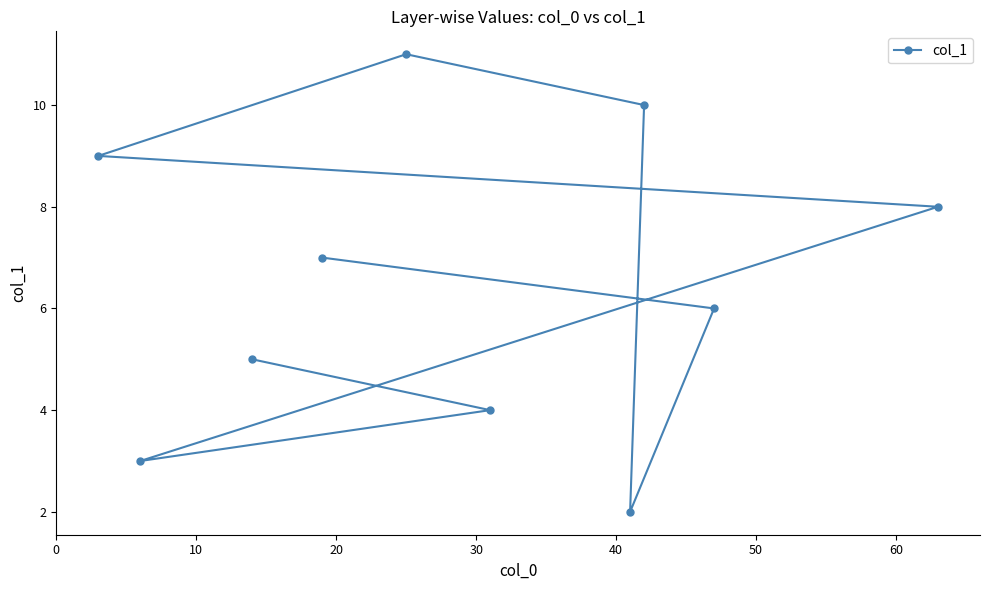

What is the maximum value shown in the chart?

11